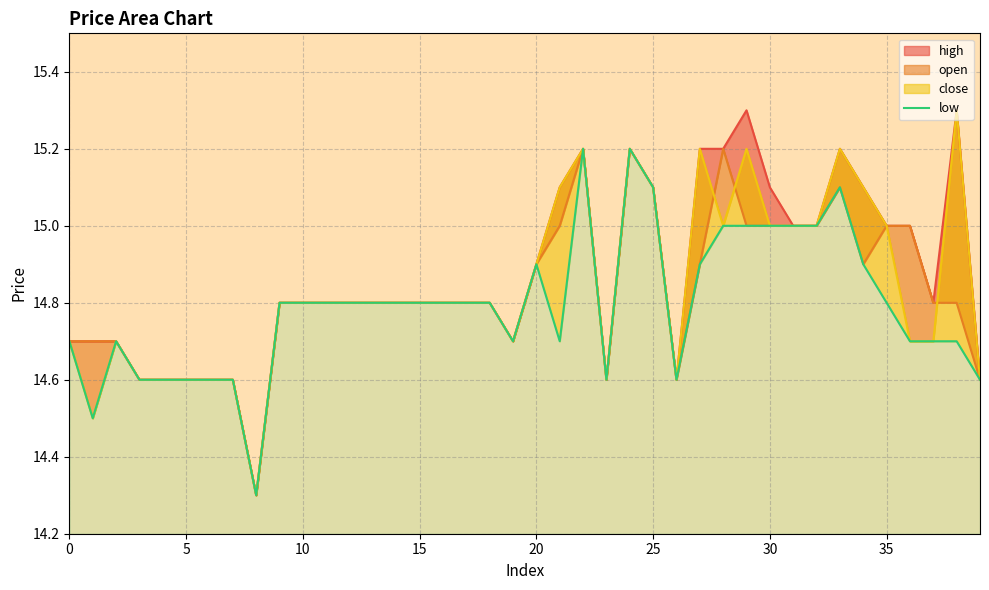

Does the chart have visible grid lines?

Yes